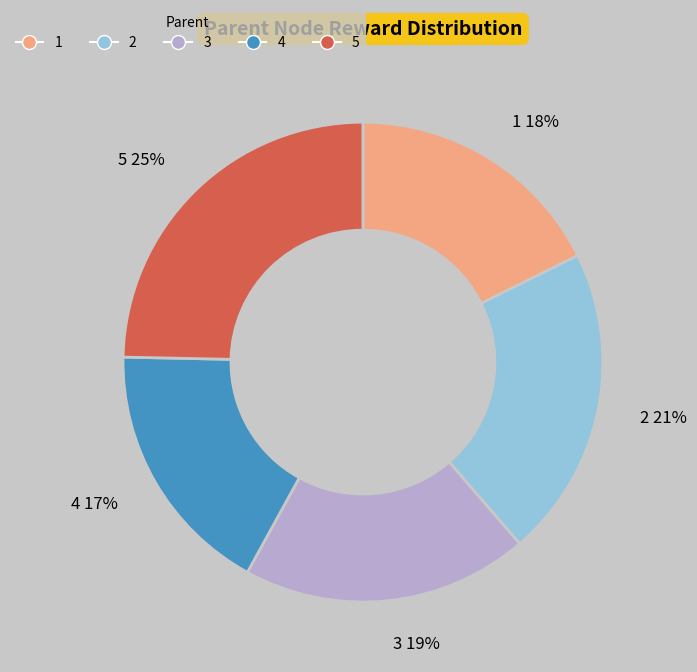

Count the number of slices in the pie.

5